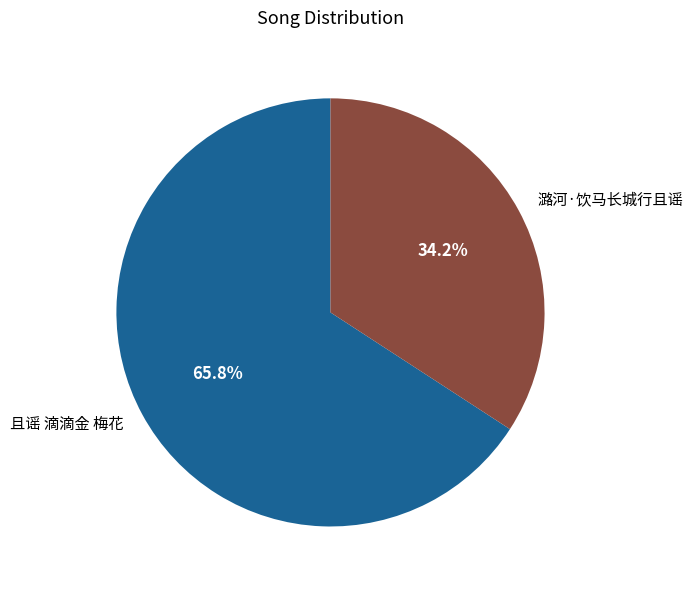

How many slices are in this pie chart?

2